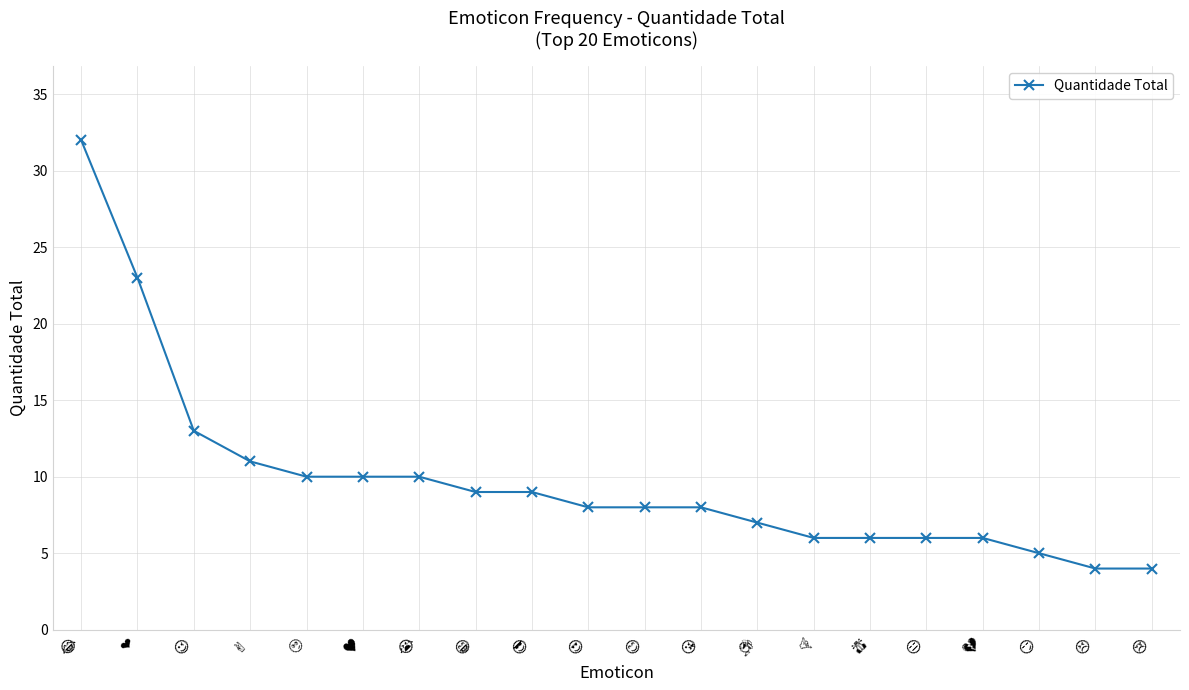

What is the sum of all values?

195